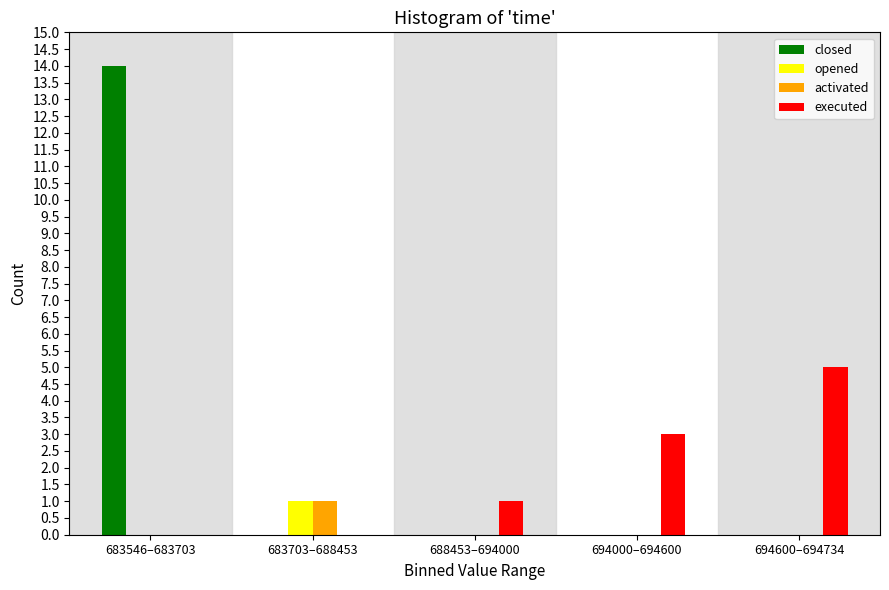

Reading left to right, list all the values displayed in this chart.

closed: 683546–683703=14	683703–688453=0	688453–694000=0	694000–694600=0	694600–694734=0
opened: 683546–683703=0	683703–688453=1	688453–694000=0	694000–694600=0	694600–694734=0
activated: 683546–683703=0	683703–688453=1	688453–694000=0	694000–694600=0	694600–694734=0
executed: 683546–683703=0	683703–688453=0	688453–694000=1	694000–694600=3	694600–694734=5